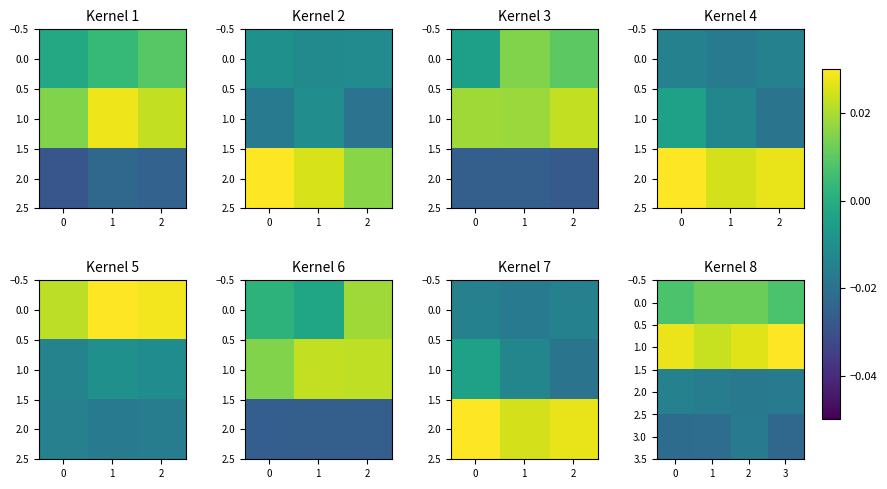

What is the sum of all 3.0 values?

-0.1